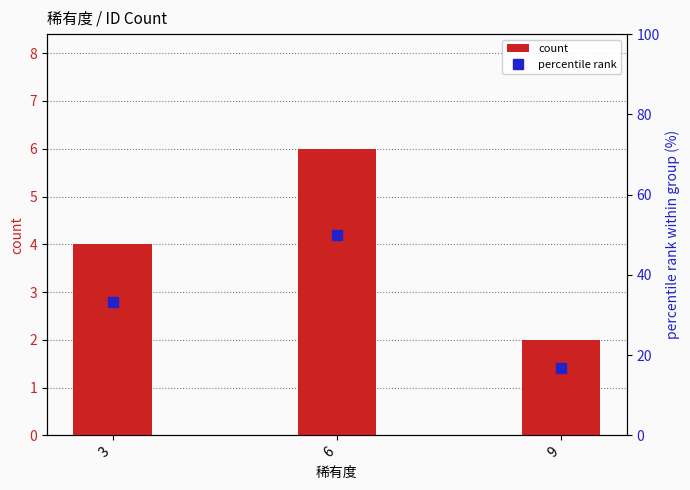

Rank the series by their maximum value, from highest to lowest.

percentile rank, count